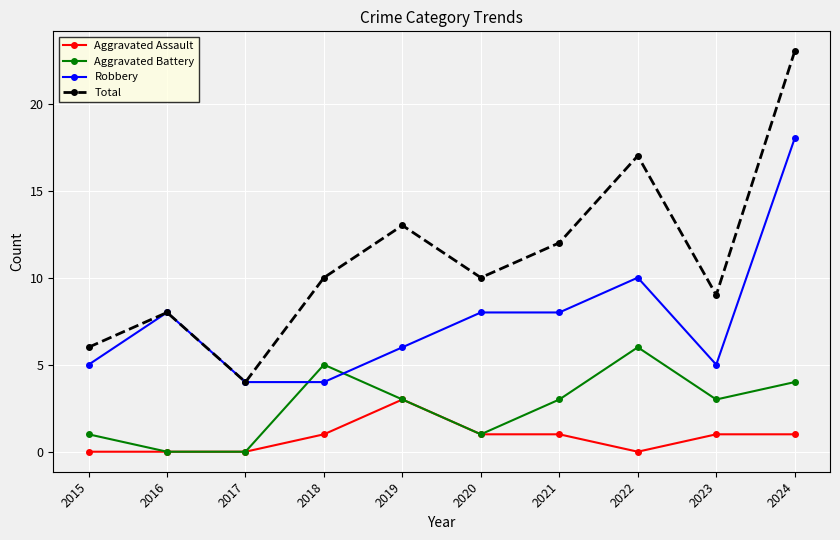

At which category does Robbery reach its first local peak?

2016